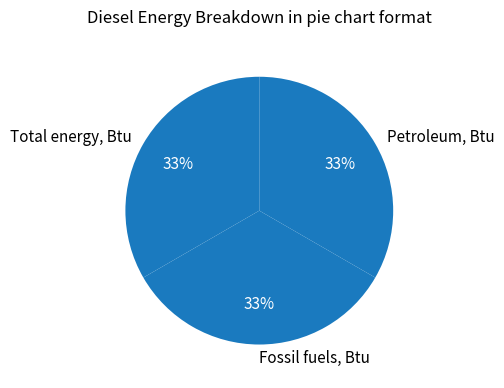

To the nearest percent, what is the combined percentage of Petroleum, Btu and Fossil fuels, Btu?

67%